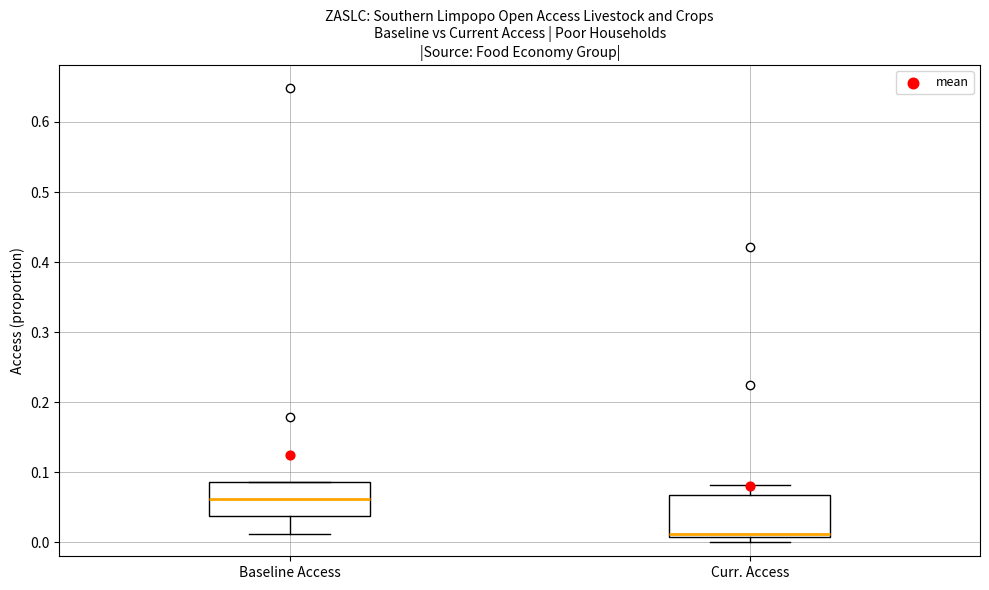

Which box is the tallest, from its lower edge to its upper edge?

Curr. Access